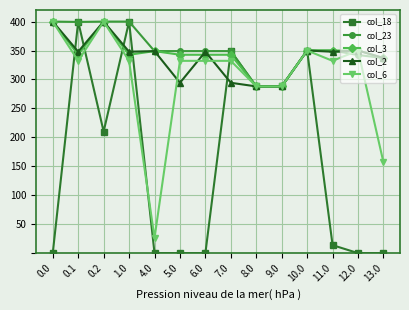

What is the maximum value shown in the chart?

400.0